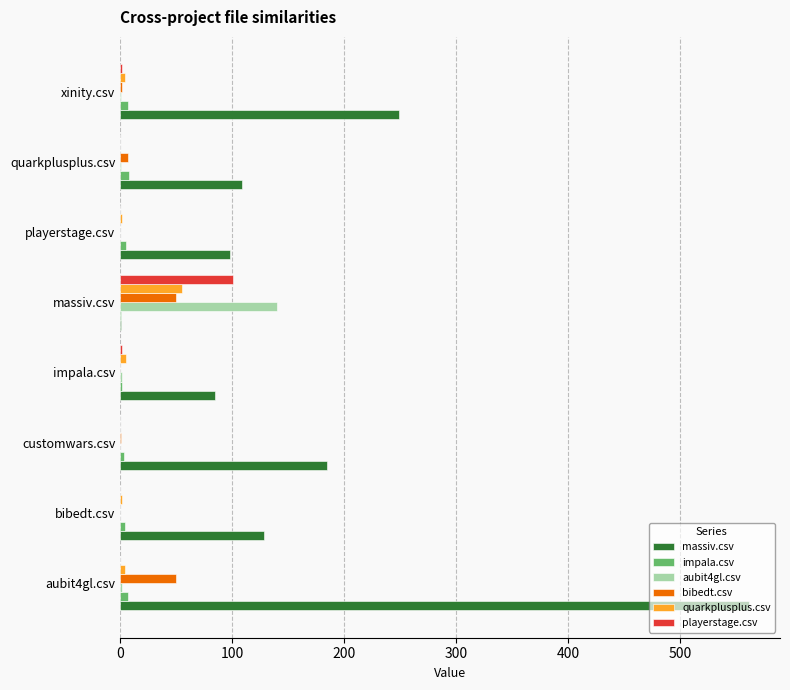

Which category has the highest value across all series?

aubit4gl.csv